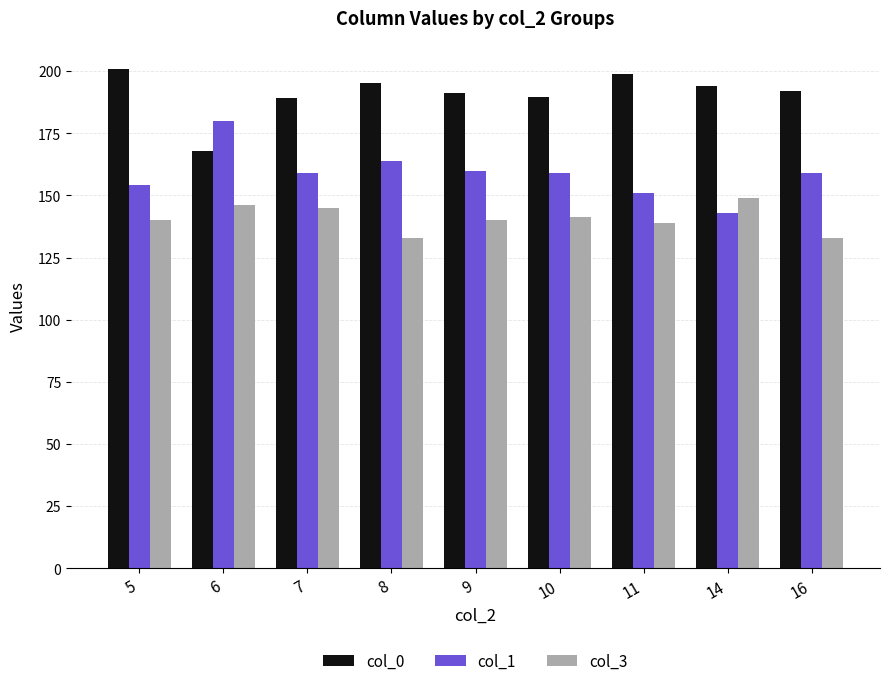

At how many categories does at least one series exceed 148?

9